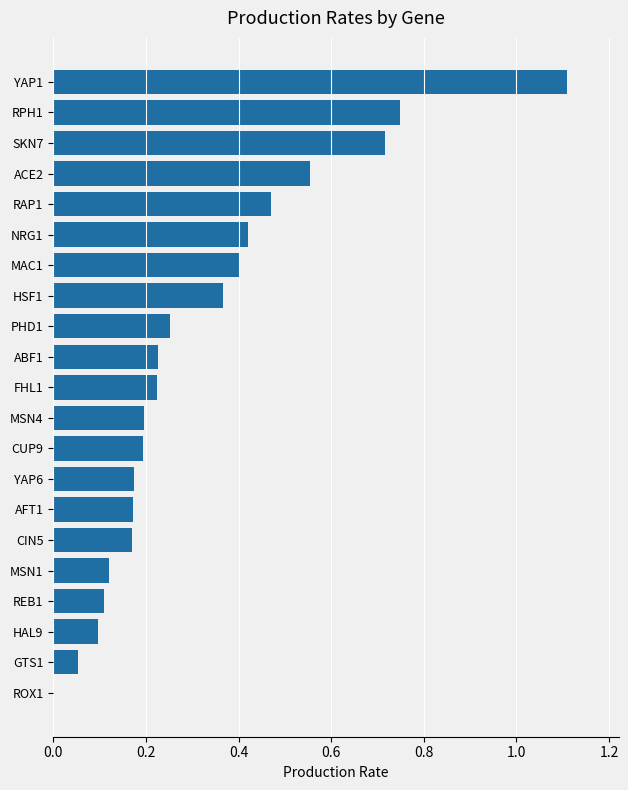

What is the greatest value displayed?

1.1